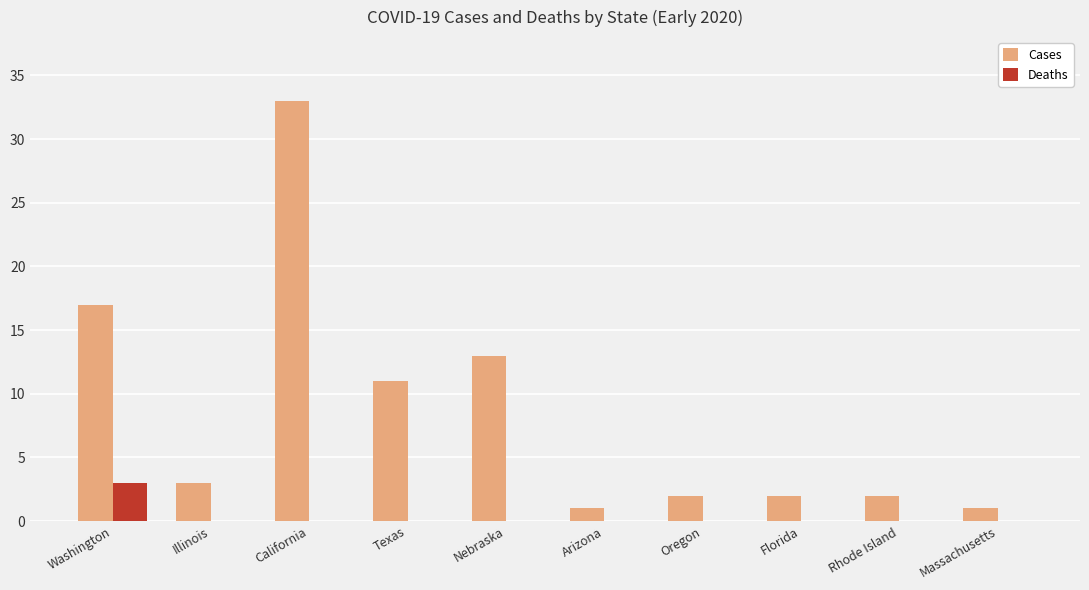

The Deaths series shows 0 at Oregon. True or false?

True